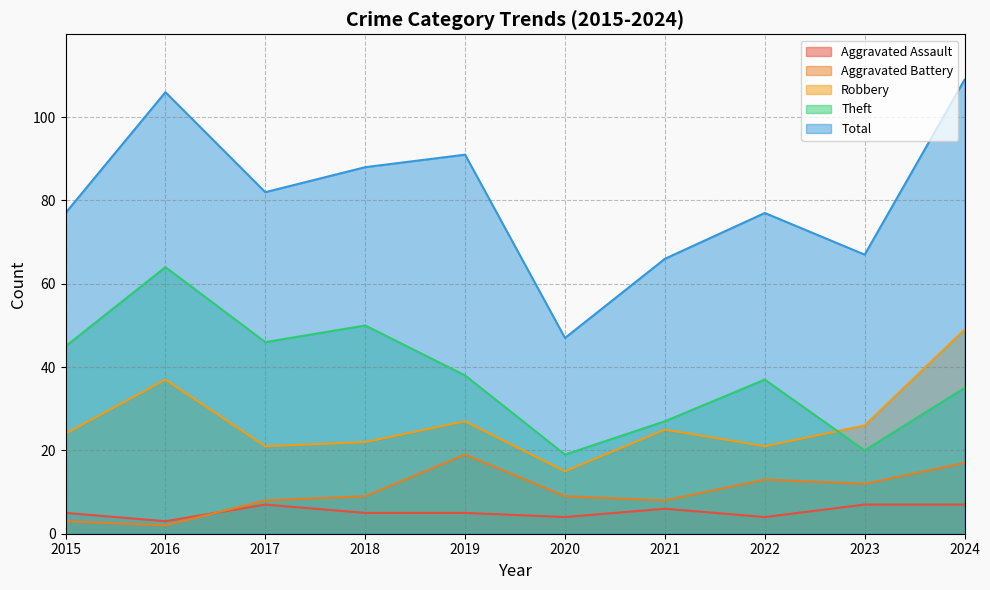

What is the total value across all series at 2022?

152